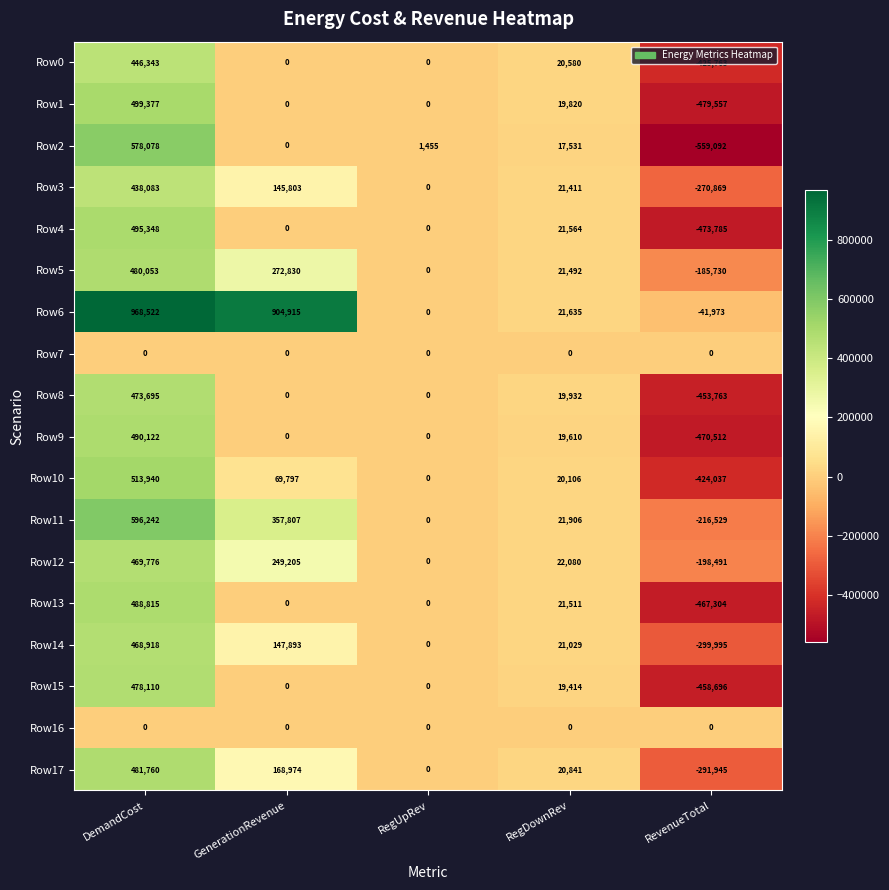

What is the total value across all series at RevenueTotal?

-5718041